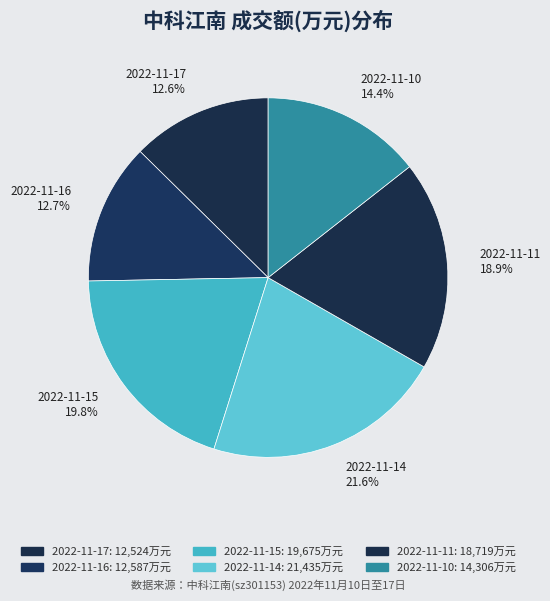

Does 2022-11-14 account for over 50% of the chart?

No